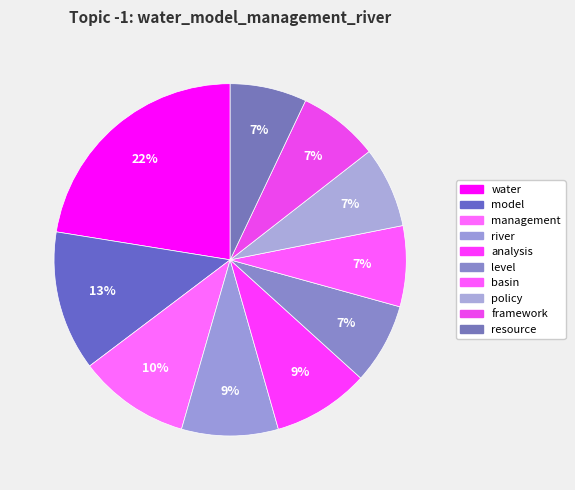

Count the number of slices in the pie.

10